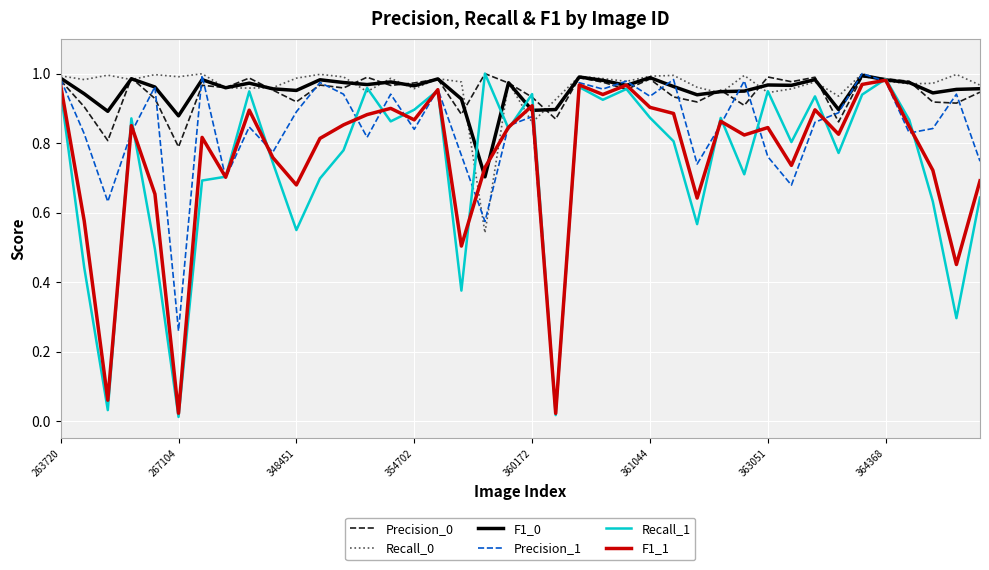

The value of F1_1 at 360172 is 0.9. True or false?

True